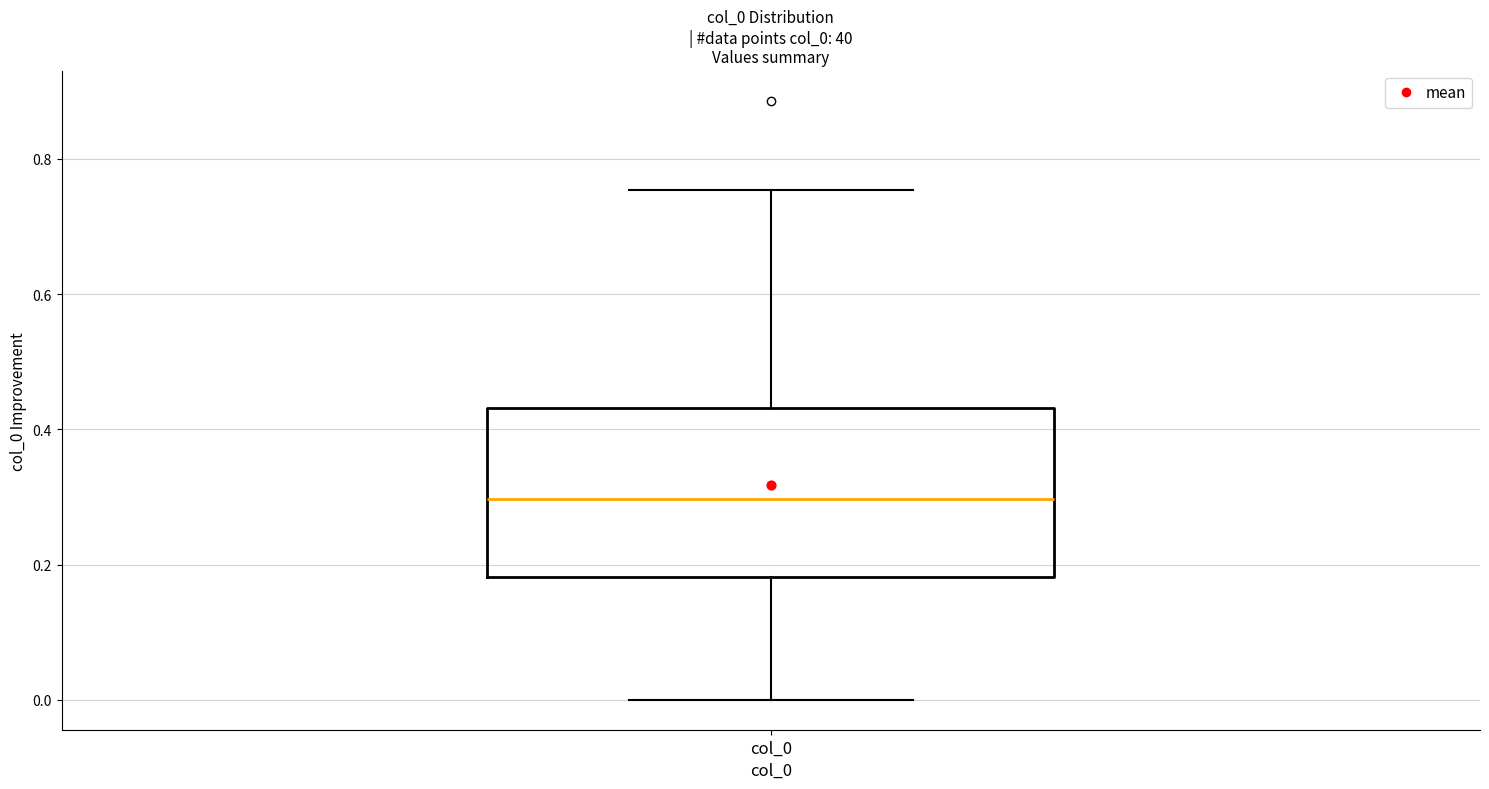

Transcribe this box plot: give where the median line is, the range the box spans, and where the two whiskers end, as read against the y-axis. The values are not printed on the chart, so give them approximately, as read against the axis.

median 0.30, box 0.18 to 0.44, whiskers 0.00 to 0.76